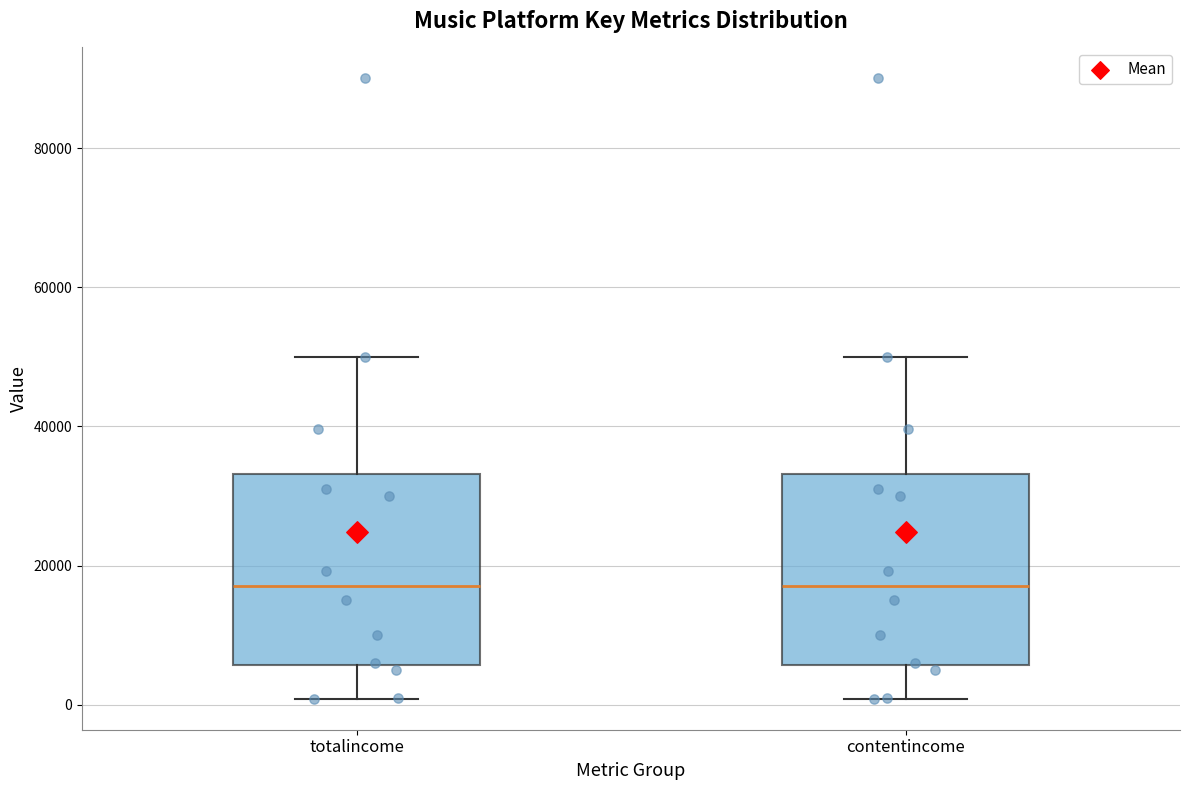

Where does the median line of the box for contentincome sit on the y-axis? The values are not printed on the chart, so give them approximately, as read against the axis.

18000